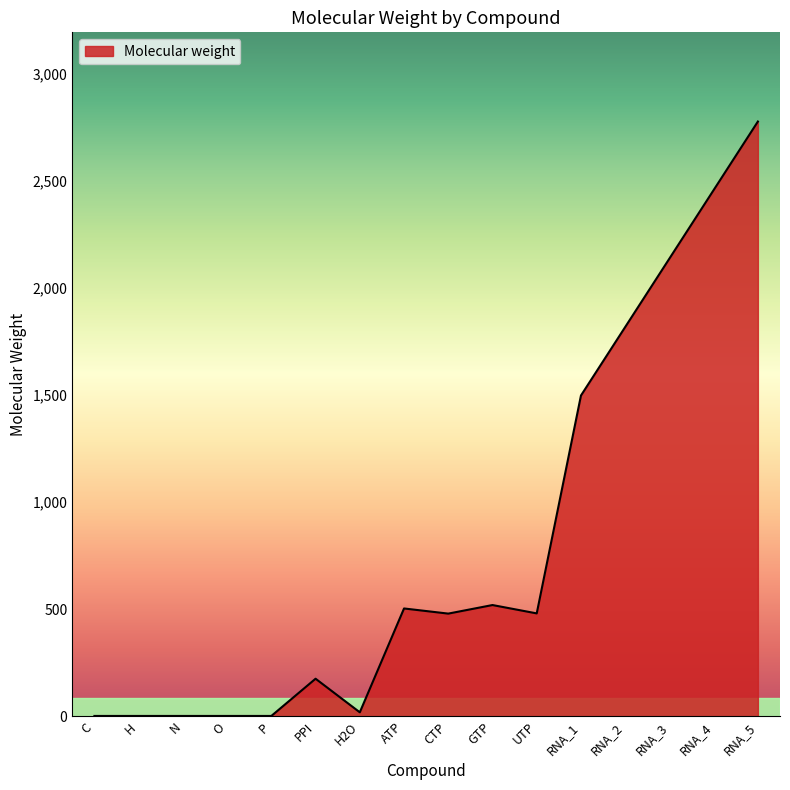

What is the difference between the maximum and minimum values?

2777.0